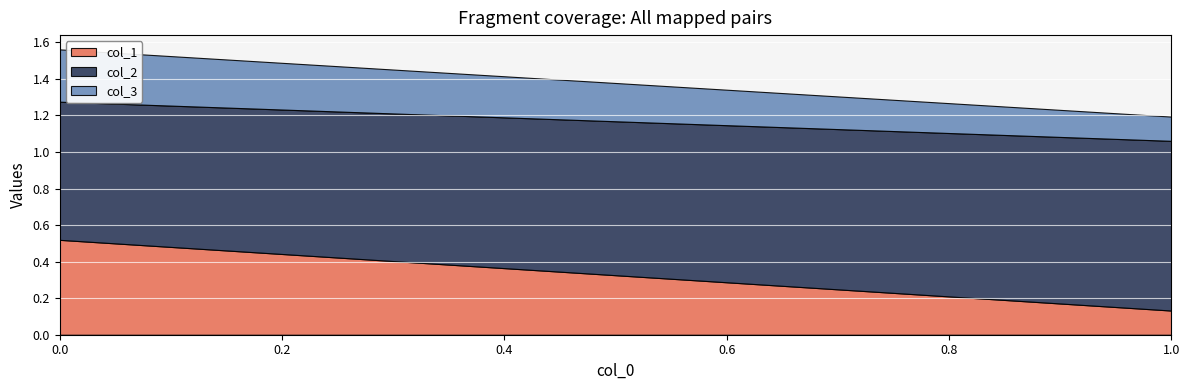

True or false: col_2 has a value of 1.3 at 0.

False